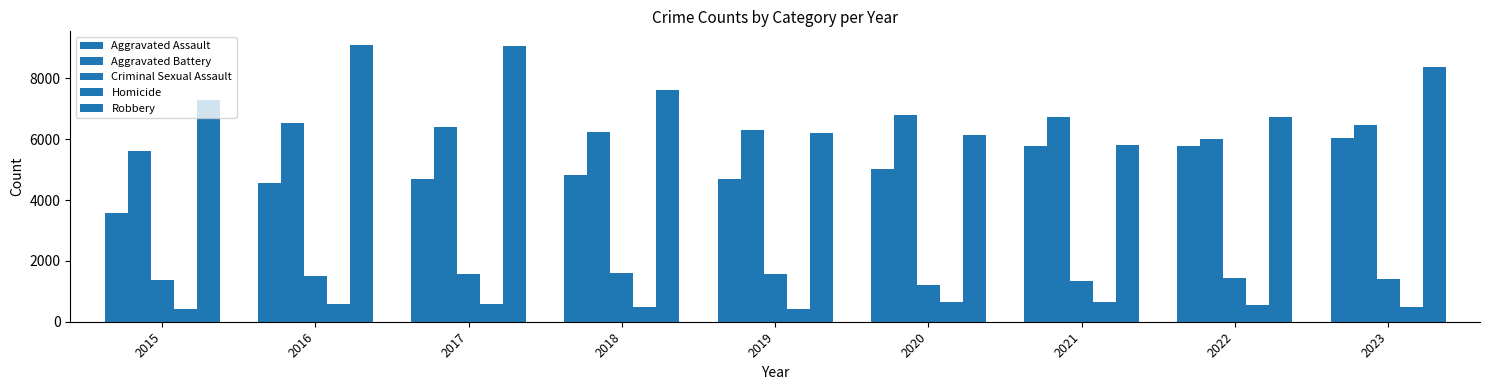

How many bars are there in each group?

5